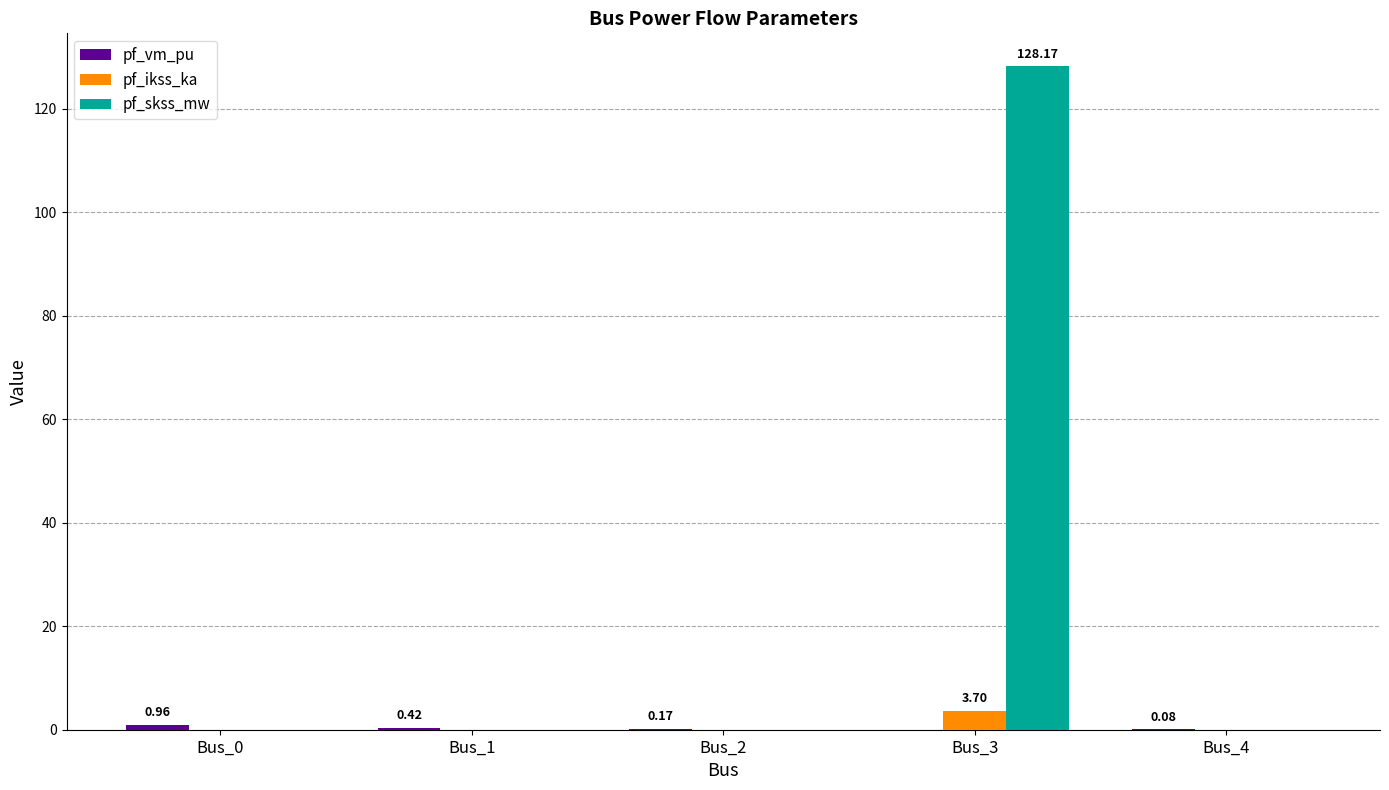

What is the spread (max minus min) of values at Bus_2?

0.2